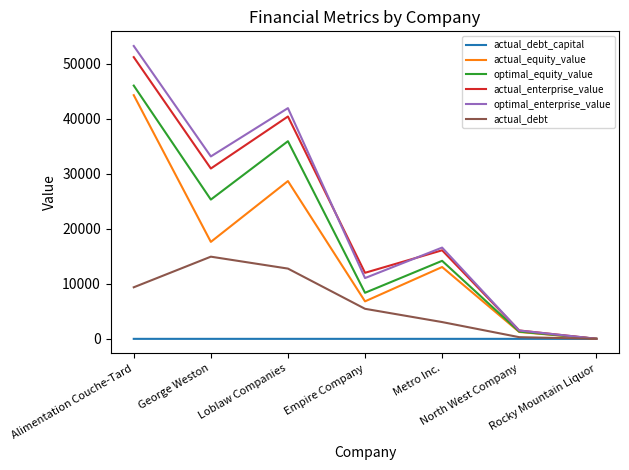

Which series has the largest range (max minus min)?

optimal_enterprise_value